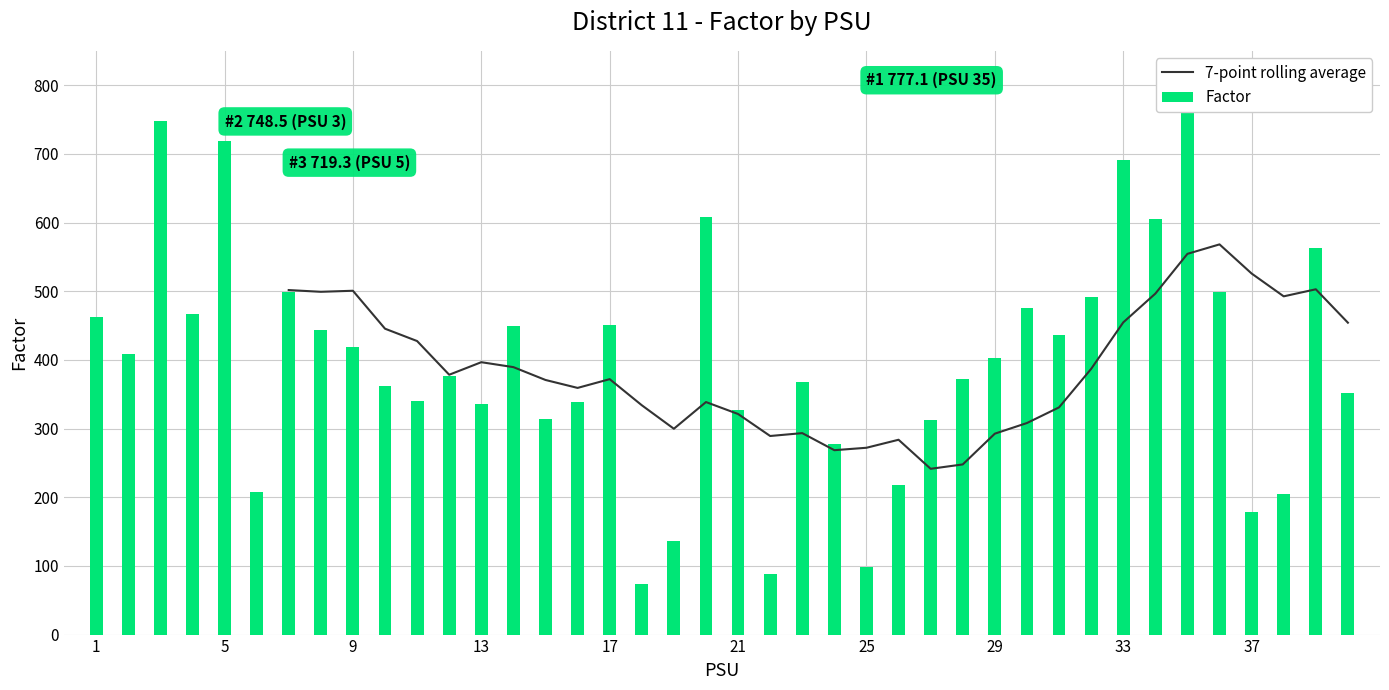

What is the approximate value at 17?

371.9